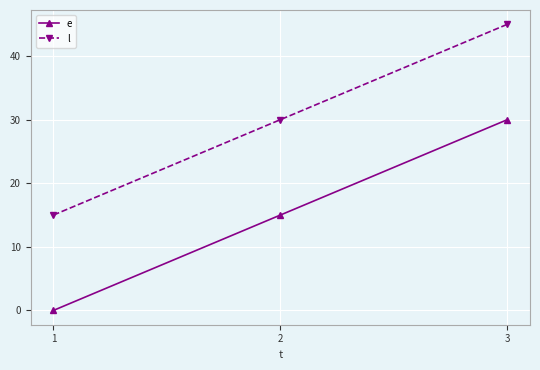

What is the value of the e point at the 2nd from the left?

15